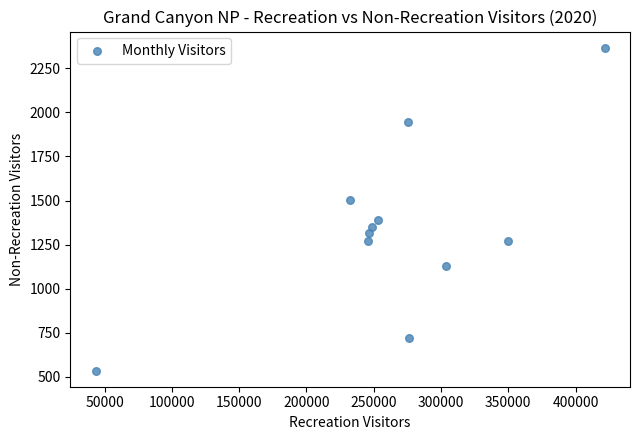

What is the average Y value?

1344